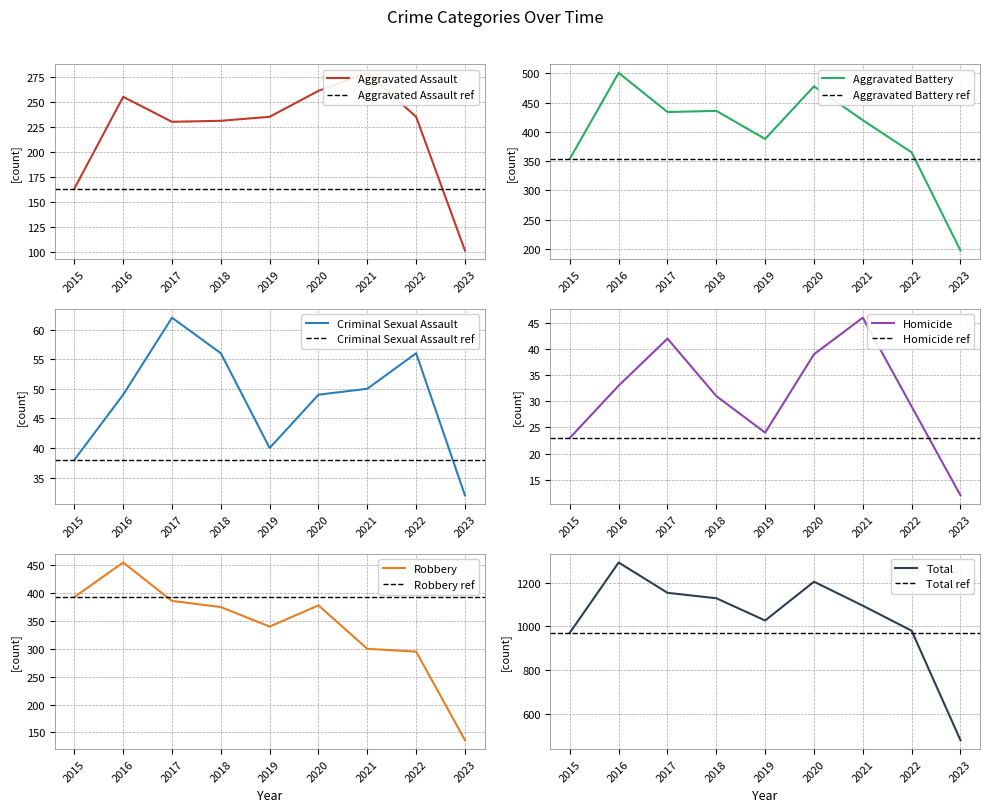

Which series has the largest range (max minus min)?

Total